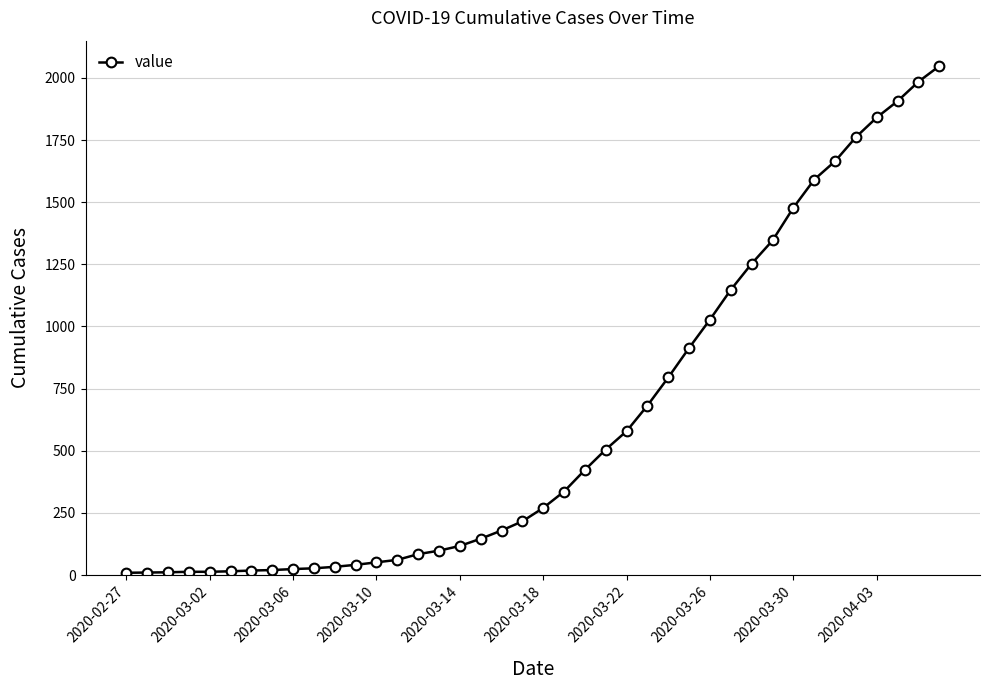

What is the sum of all values?

24742